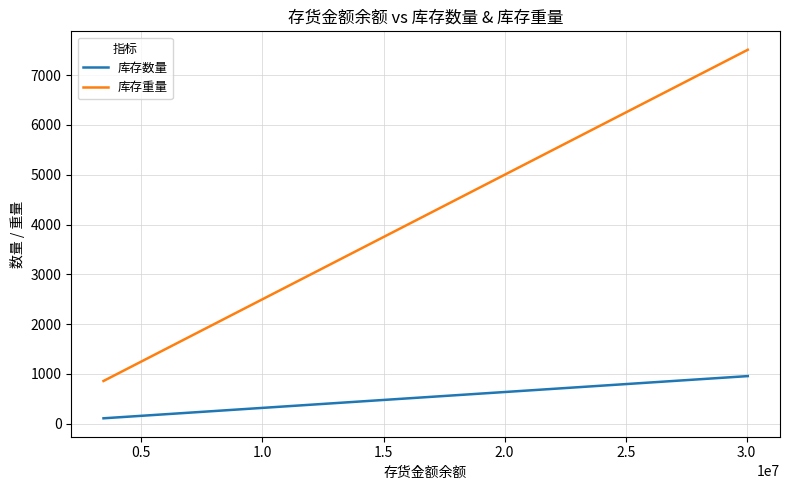

Does the chart display data point markers on the line(s)?

No